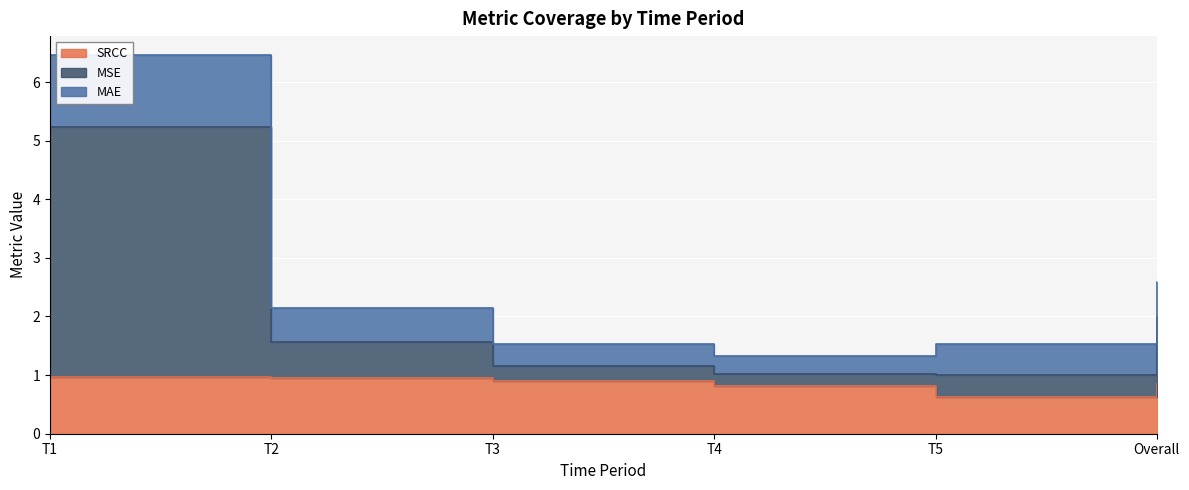

At how many categories does at least one series exceed 6?

1